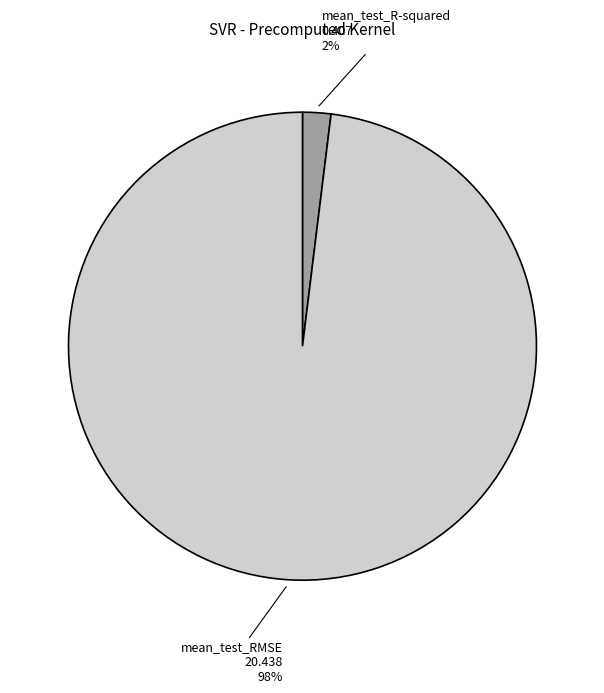

Which has a higher value, mean_test_RMSE or mean_test_R-squared?

mean_test_RMSE